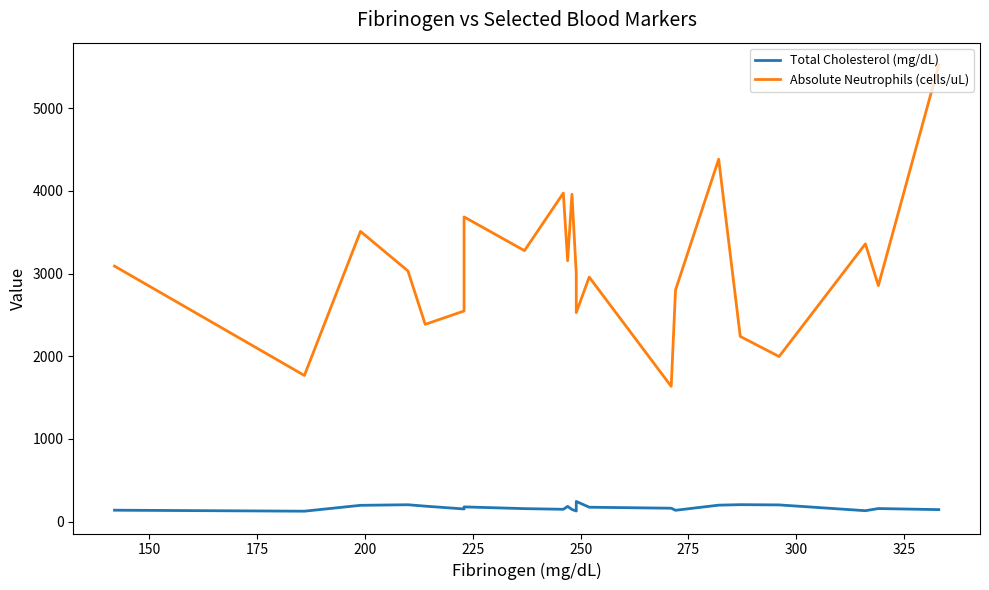

The Absolute Neutrophils (cells/uL) series shows 741 at 18. True or false?

False